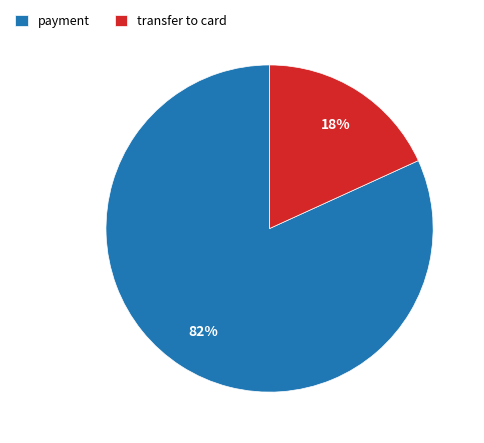

The transfer to card slice represents 26% of the pie. True or false?

False